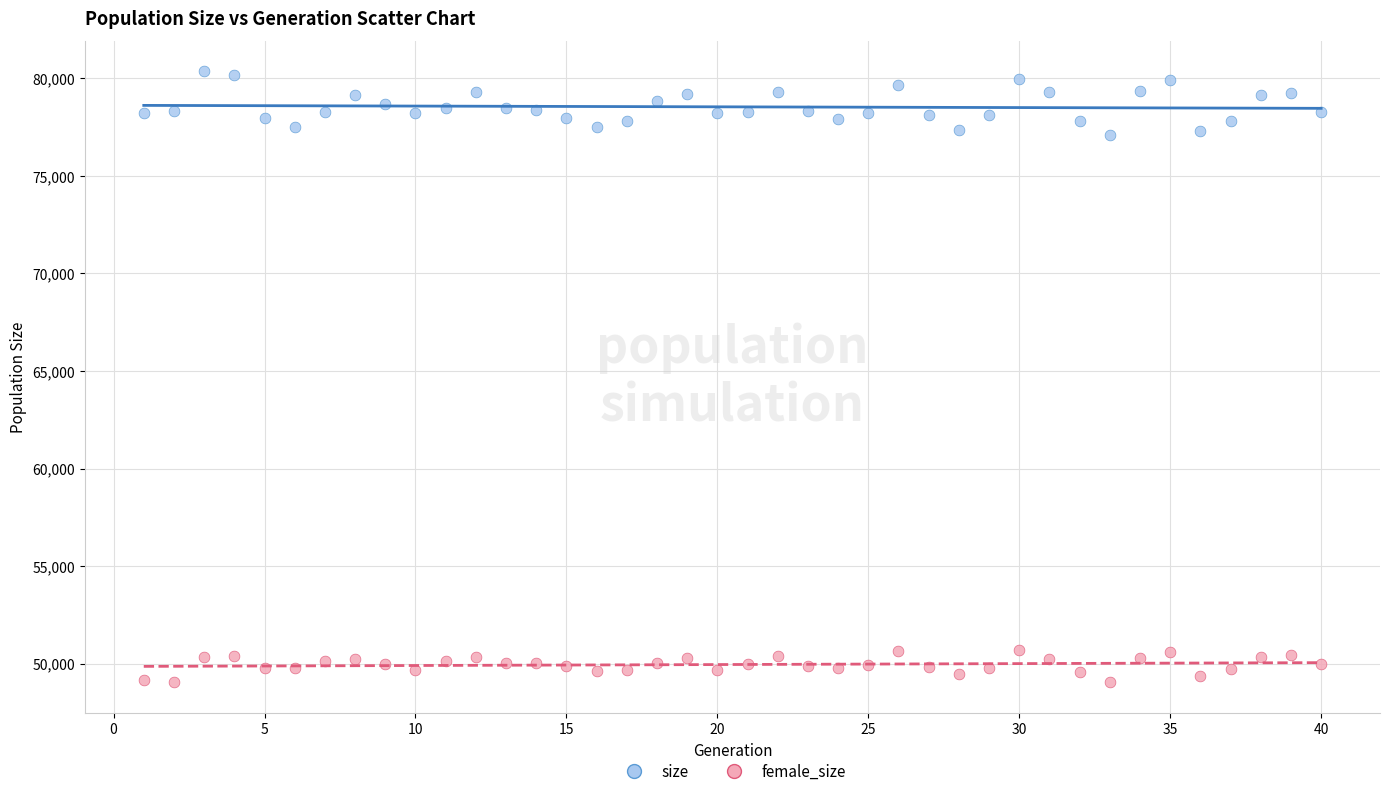

Which series reaches the maximum Y coordinate?

size